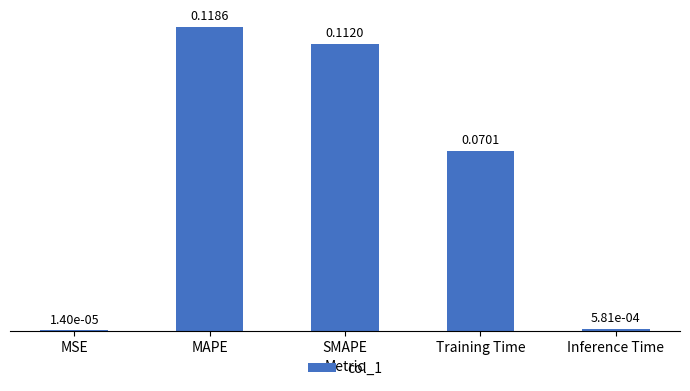

At which category does the chart reach its peak across all series?

MAPE